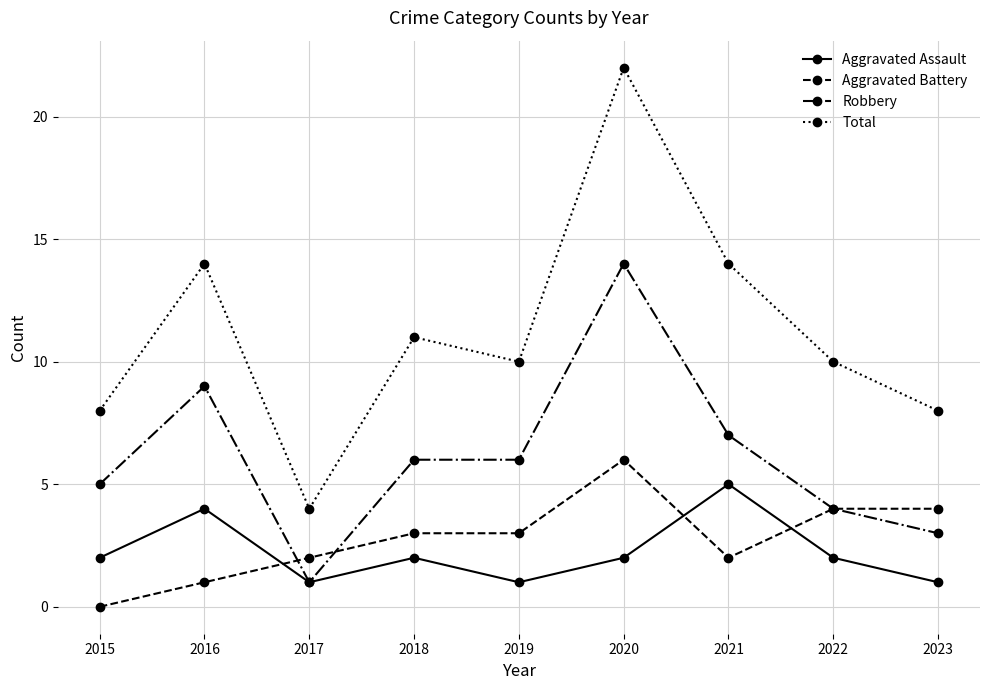

How many series are shown in this chart?

4